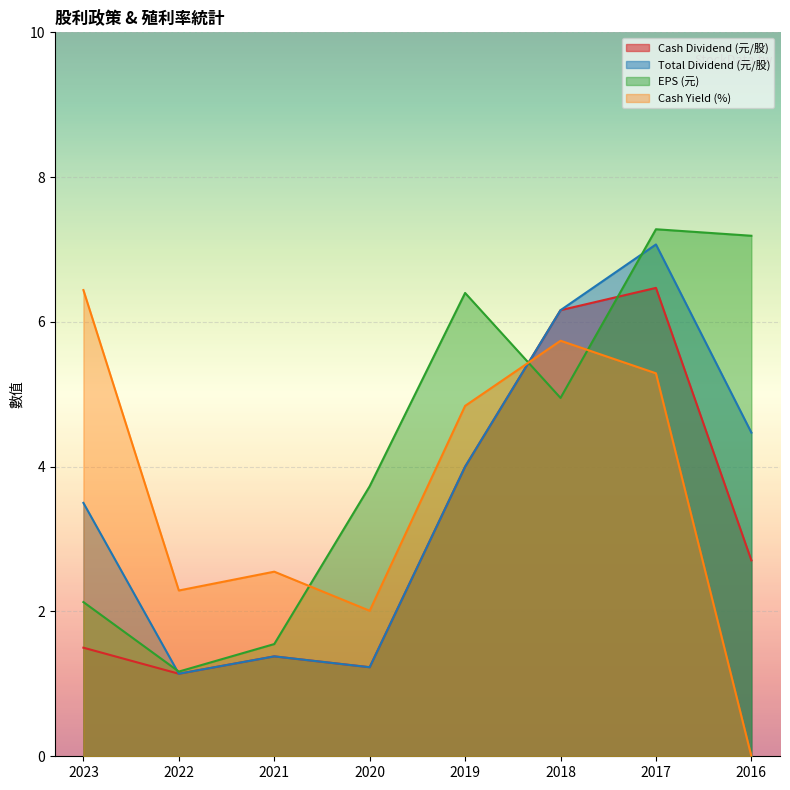

What is the total value across all series at 2020?

8.2